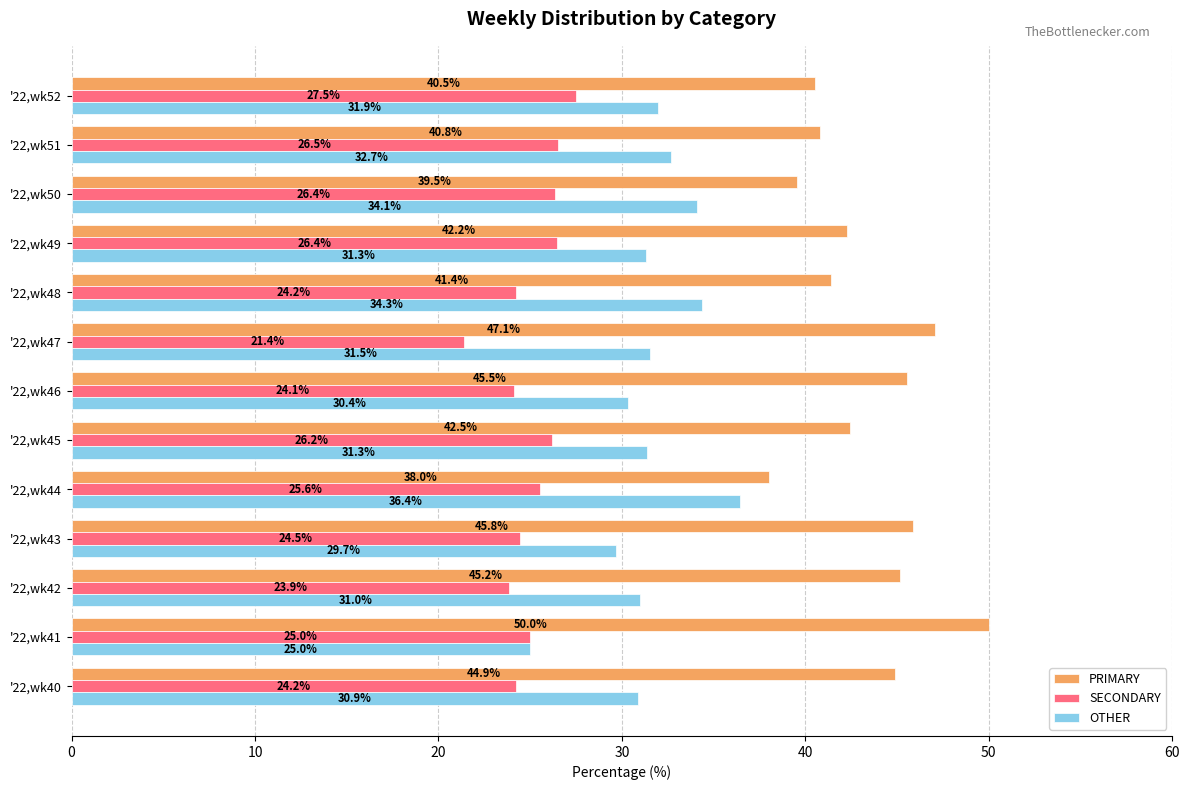

What is the sum of all SECONDARY values?

325.9